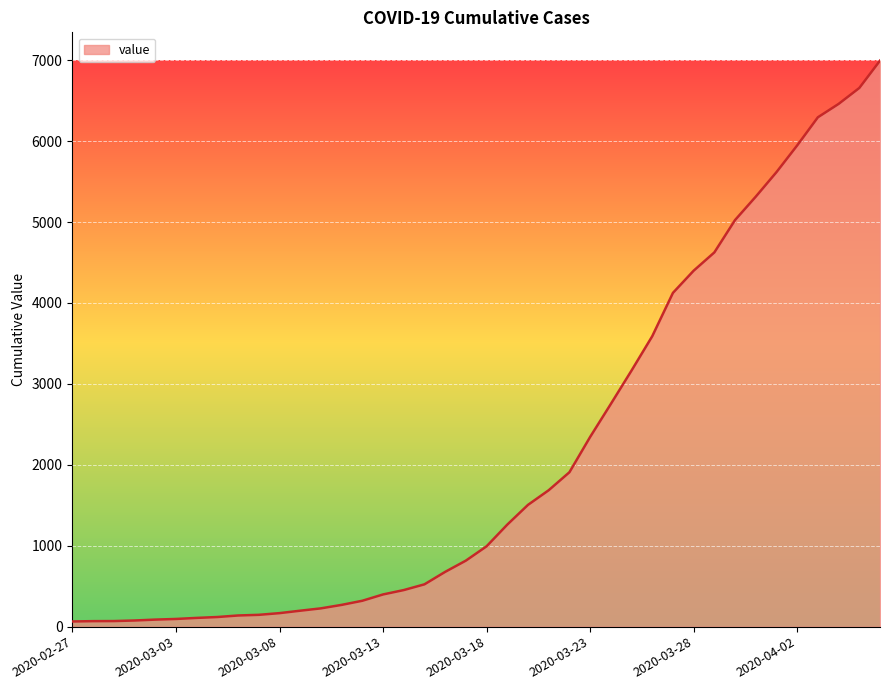

What is the sum of all values?

85677